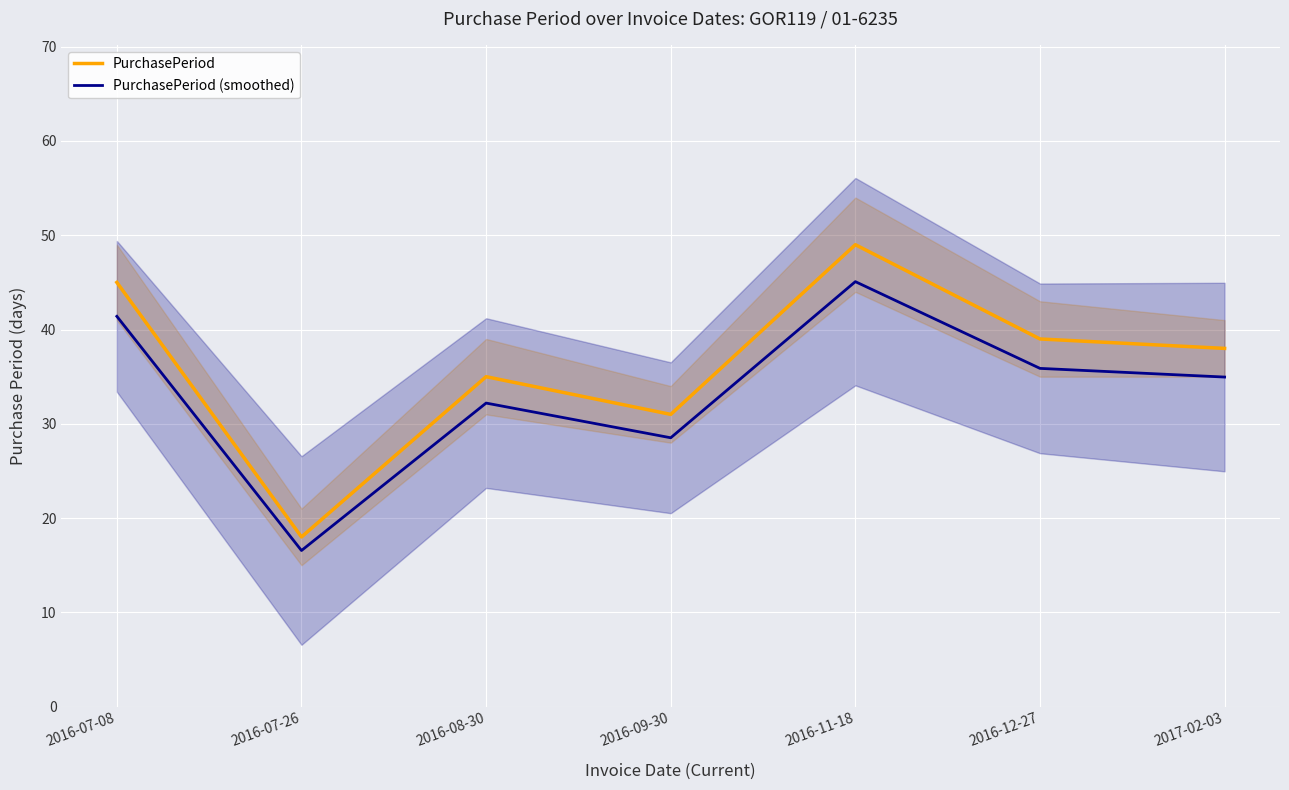

What is the minimum value for PurchasePeriod (smoothed)?

16.6